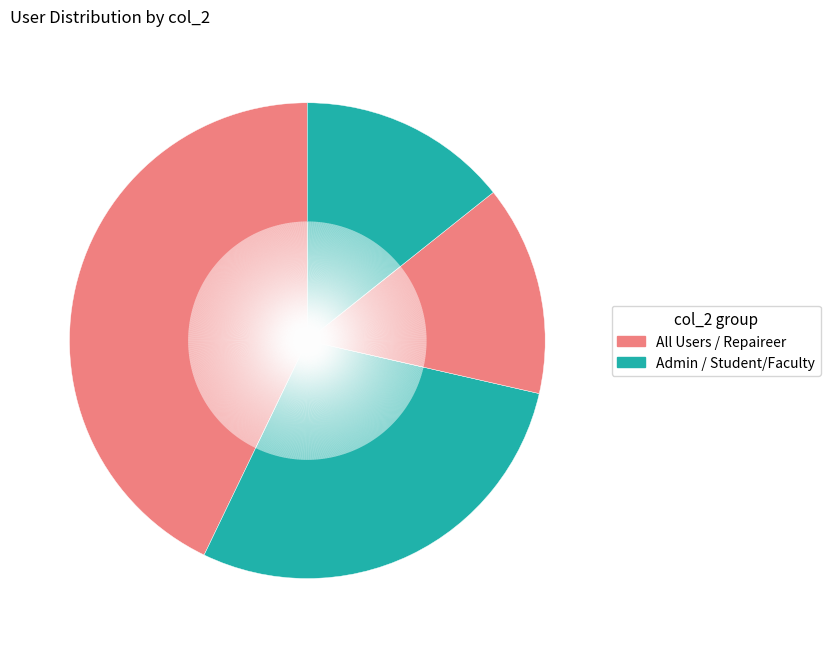

How many slices are in this pie chart?

4